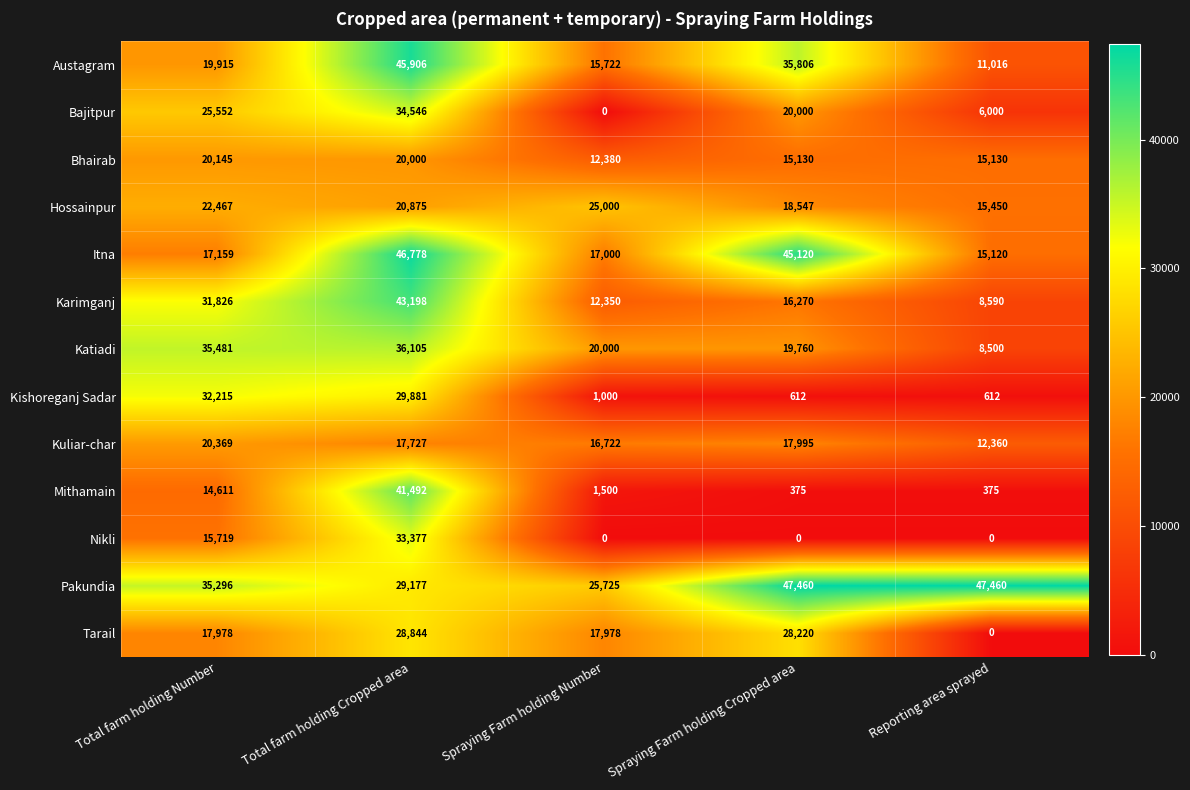

Is it true that Tarail equals 28844 at Total farm holding Cropped area?

True